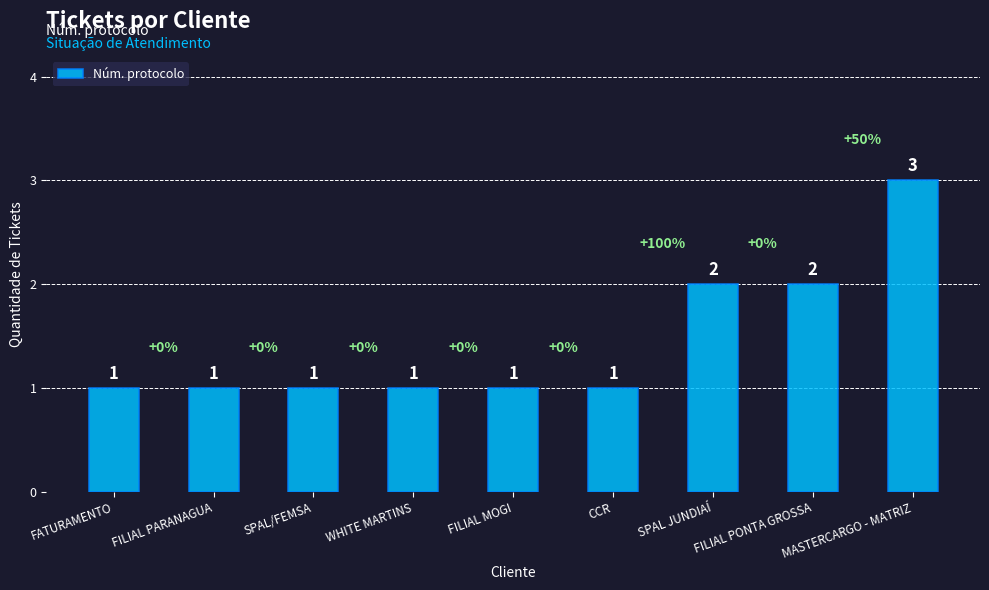

Reading left to right, list all the values displayed in this chart.

1	1	1	1	1	1	2	2	3